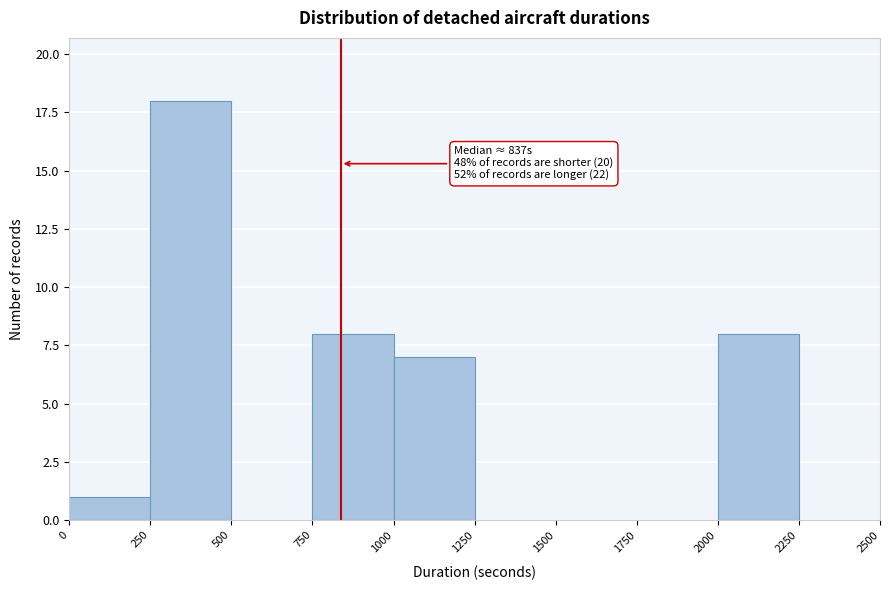

Which range on the x-axis has the tallest bar?

250 to 500